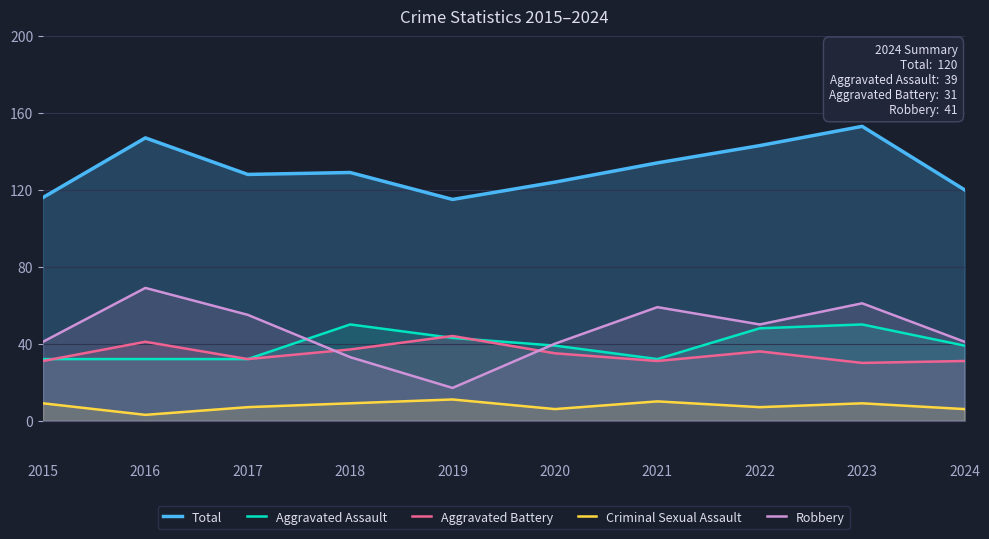

Rank the series by their maximum value, from highest to lowest.

Total, Robbery, Aggravated Assault, Aggravated Battery, Criminal Sexual Assault